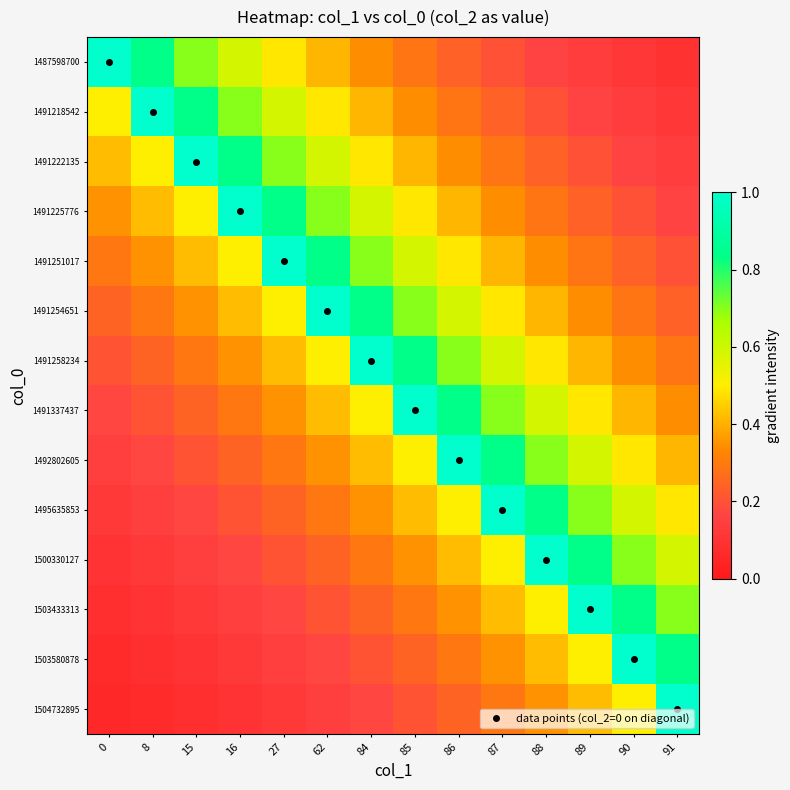

The value of 1503433313 at 89 is 2.0. True or false?

False